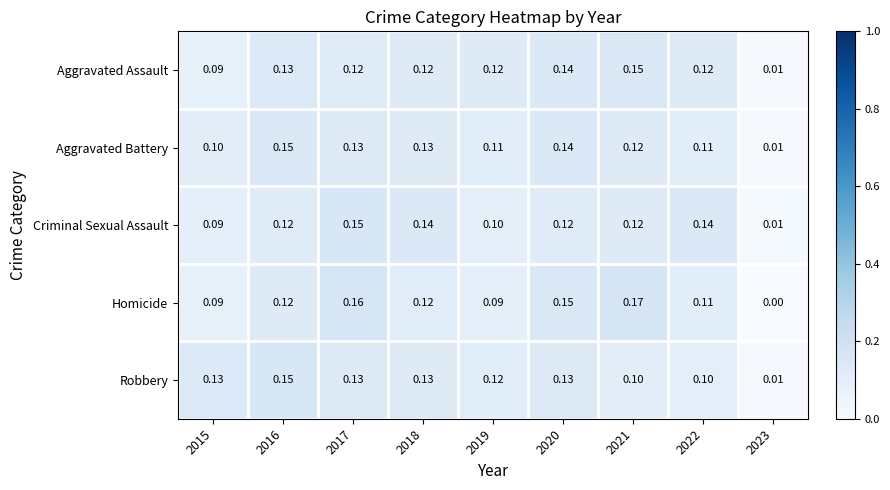

Which series has the widest spread of values?

Homicide